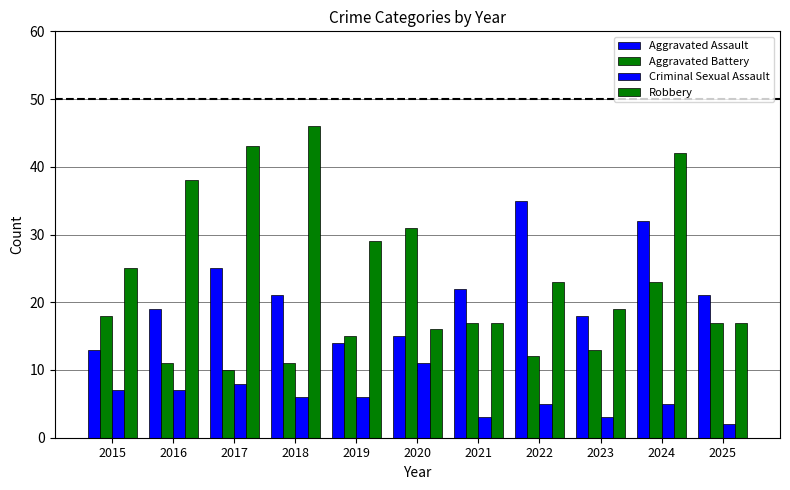

How many groups of bars are there?

11